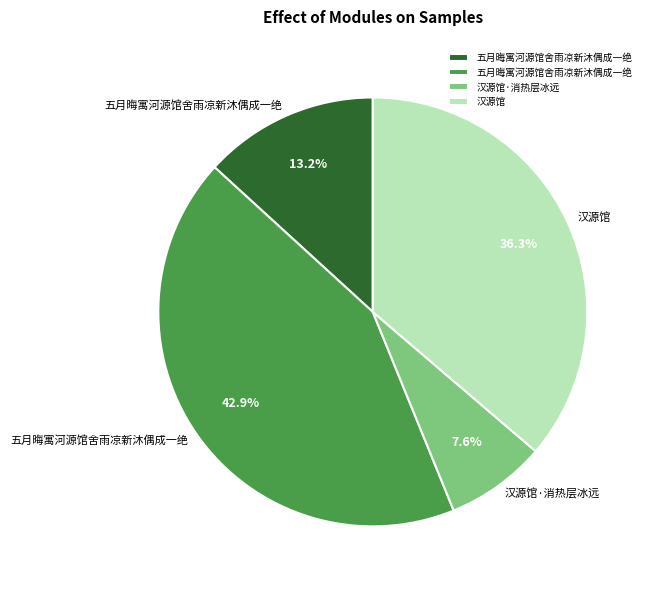

Does any single category account for the majority?

No